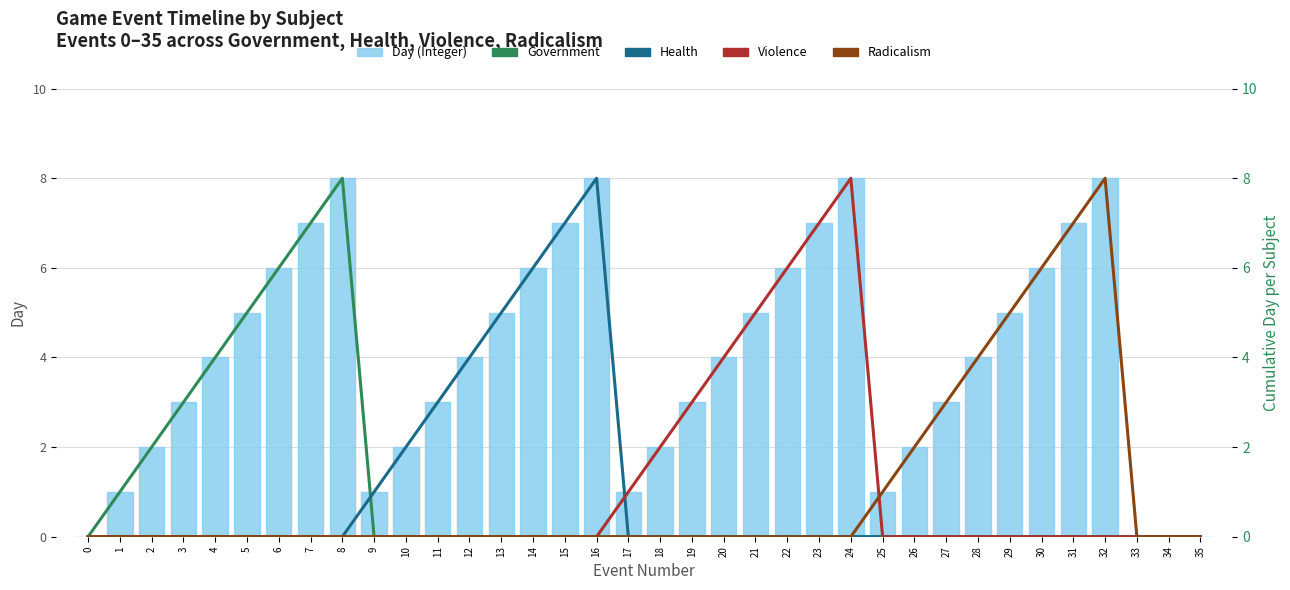

Reading left to right, what are all the values shown in this chart?

Day (Integer): 0=0	1=1	2=2	3=3	4=4	5=5	6=6	7=7	8=8	9=1	10=2	11=3	12=4	13=5	14=6	15=7	16=8	17=1	18=2	19=3	20=4	21=5	22=6	23=7	24=8	25=1	26=2	27=3	28=4	29=5	30=6	31=7	32=8	33=0	34=0	35=0
Government: 0=0	1=1	2=2	3=3	4=4	5=5	6=6	7=7	8=8	9=0	10=0	11=0	12=0	13=0	14=0	15=0	16=0	17=0	18=0	19=0	20=0	21=0	22=0	23=0	24=0	25=0	26=0	27=0	28=0	29=0	30=0	31=0	32=0	33=0	34=0	35=0
Health: 0=0	1=0	2=0	3=0	4=0	5=0	6=0	7=0	8=0	9=1	10=2	11=3	12=4	13=5	14=6	15=7	16=8	17=0	18=0	19=0	20=0	21=0	22=0	23=0	24=0	25=0	26=0	27=0	28=0	29=0	30=0	31=0	32=0	33=0	34=0	35=0
Violence: 0=0	1=0	2=0	3=0	4=0	5=0	6=0	7=0	8=0	9=0	10=0	11=0	12=0	13=0	14=0	15=0	16=0	17=1	18=2	19=3	20=4	21=5	22=6	23=7	24=8	25=0	26=0	27=0	28=0	29=0	30=0	31=0	32=0	33=0	34=0	35=0
Radicalism: 0=0	1=0	2=0	3=0	4=0	5=0	6=0	7=0	8=0	9=0	10=0	11=0	12=0	13=0	14=0	15=0	16=0	17=0	18=0	19=0	20=0	21=0	22=0	23=0	24=0	25=1	26=2	27=3	28=4	29=5	30=6	31=7	32=8	33=0	34=0	35=0